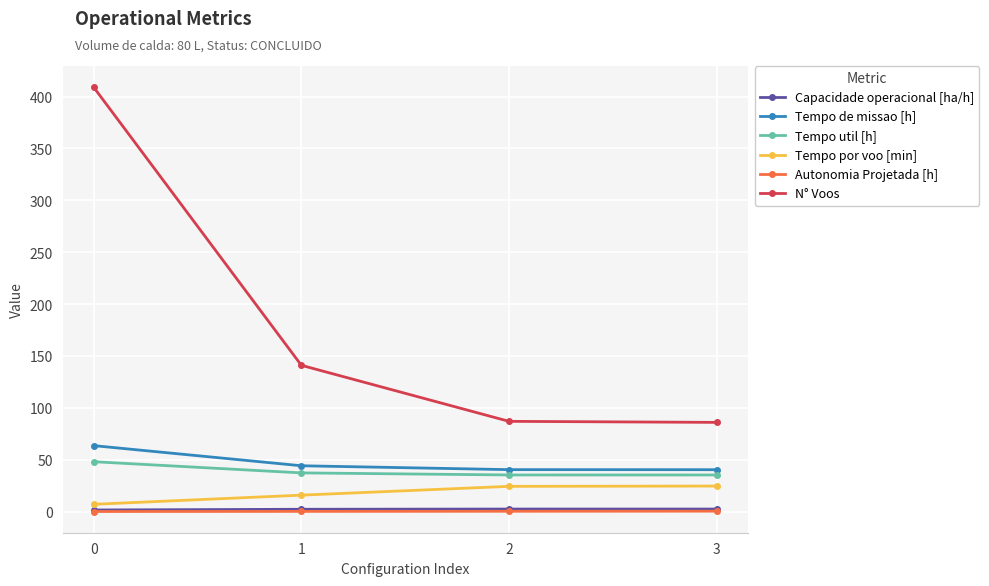

Which series has the widest spread of values?

N° Voos